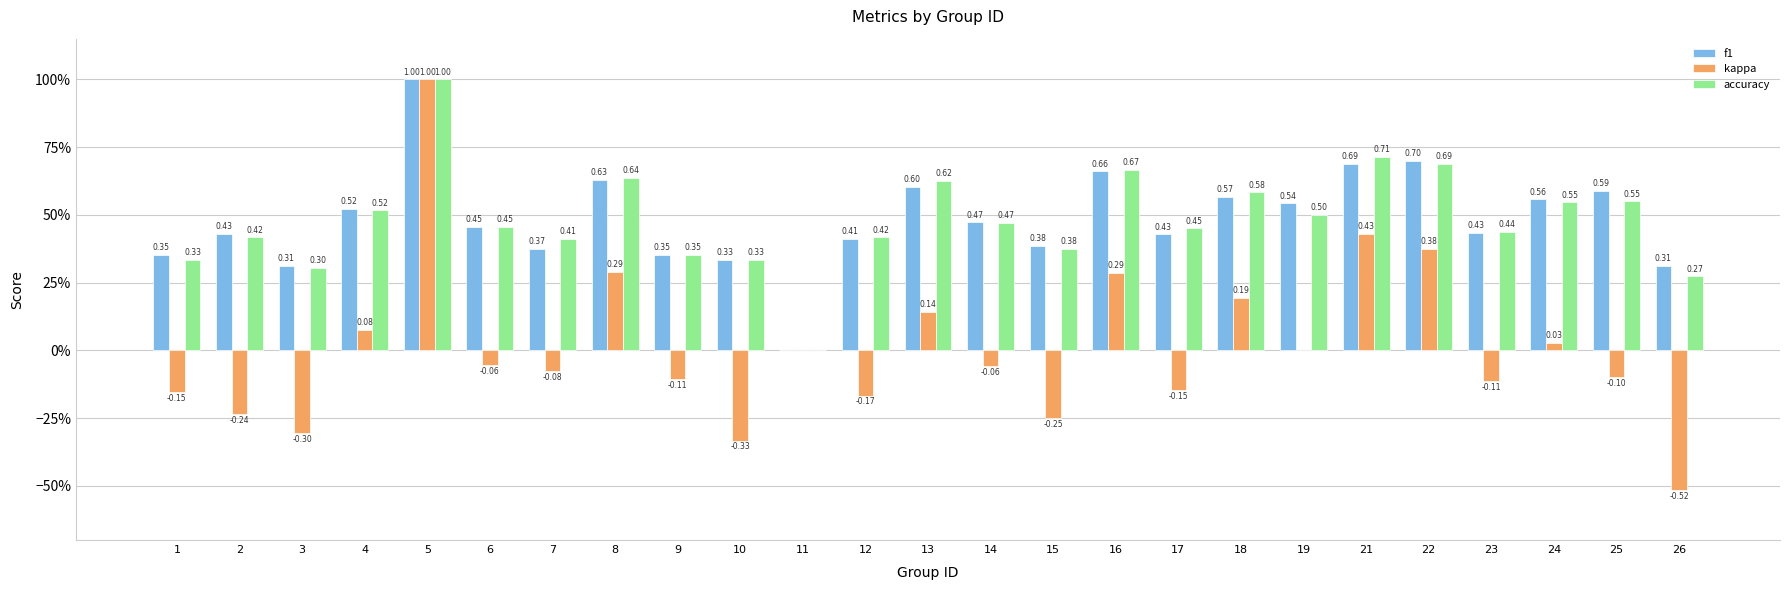

Is it true that f1 equals 0.9 at 25?

False